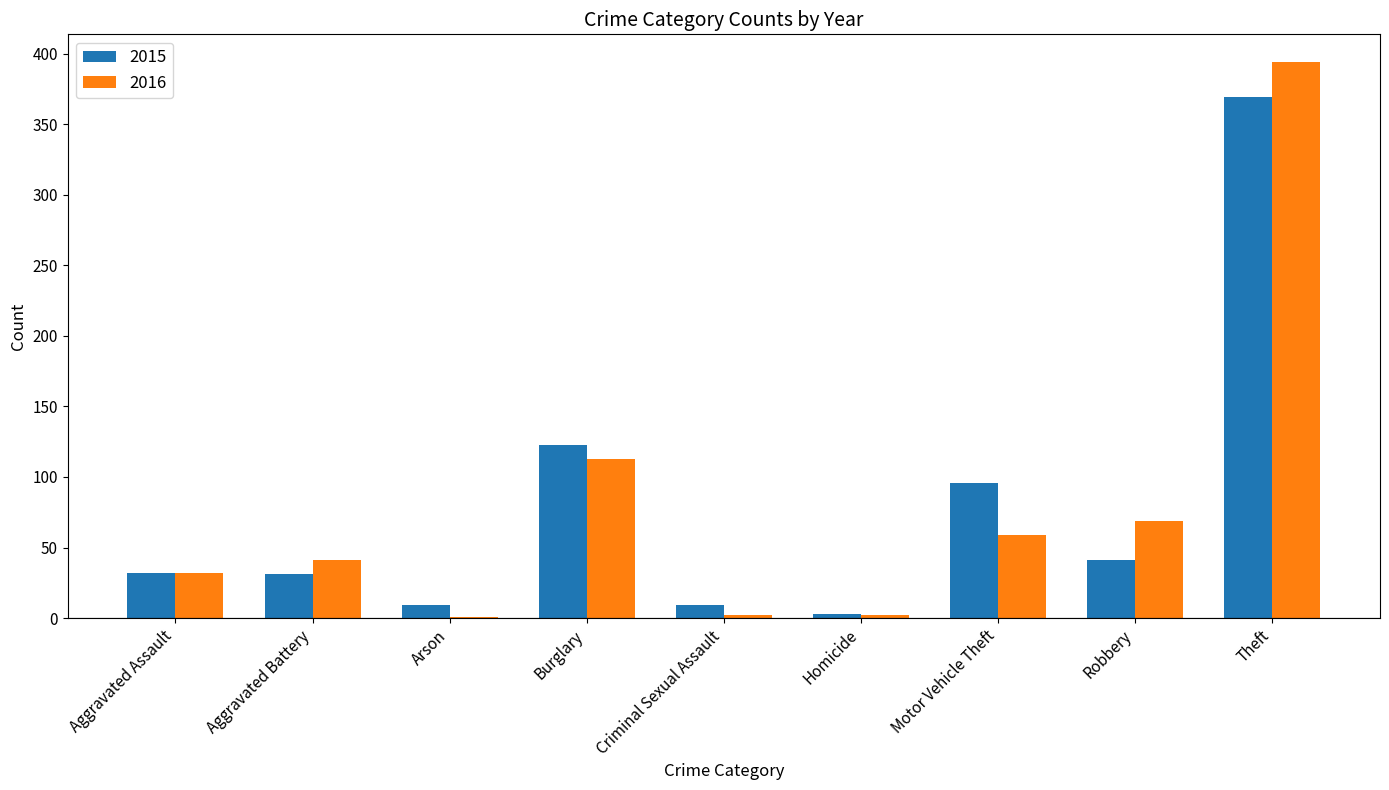

The 2016 series shows 7 at Aggravated Assault. True or false?

False